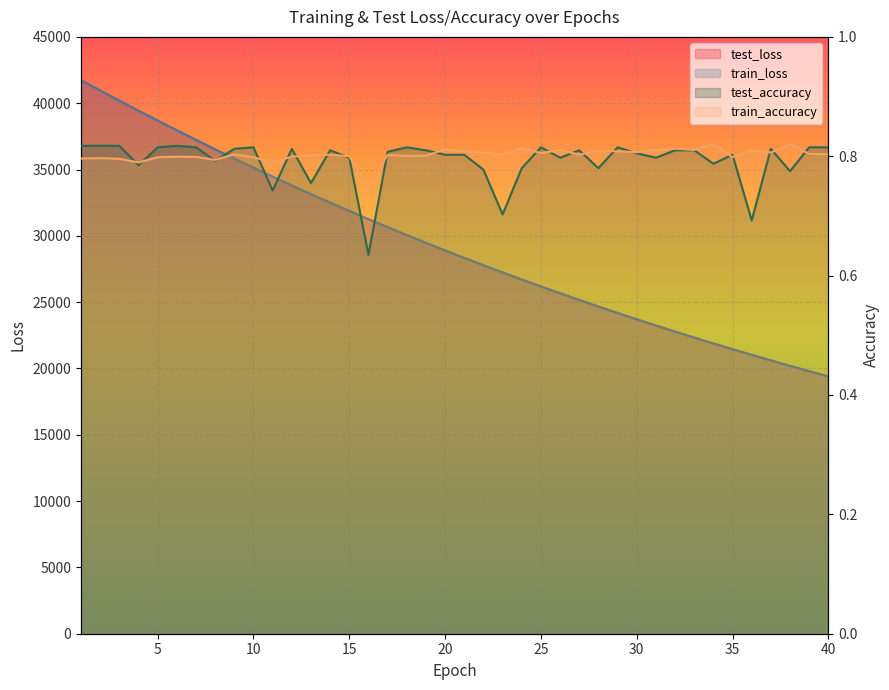

What is the total value across all series at 12?

67591.4